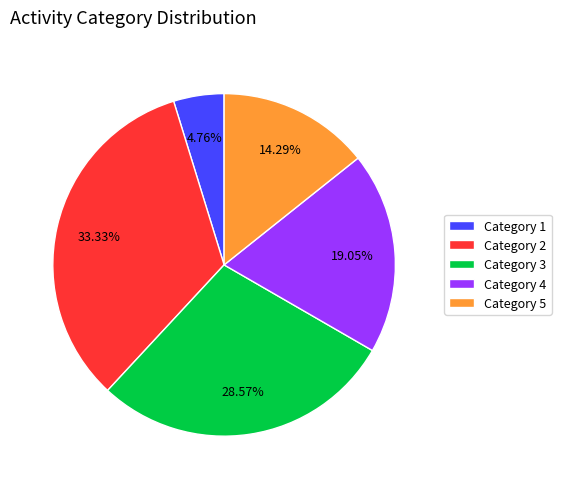

Do Category 1 and Category 5 together represent more than half of the pie?

No